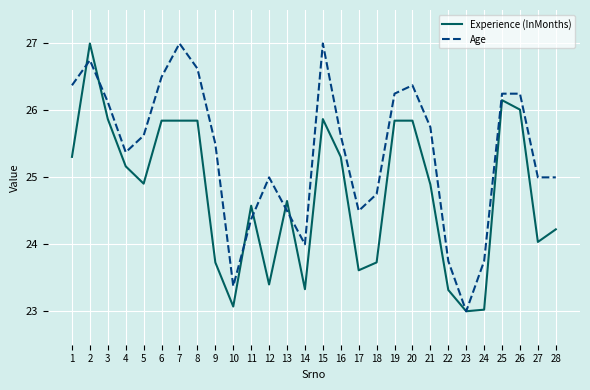

What is the greatest value displayed?

27.0